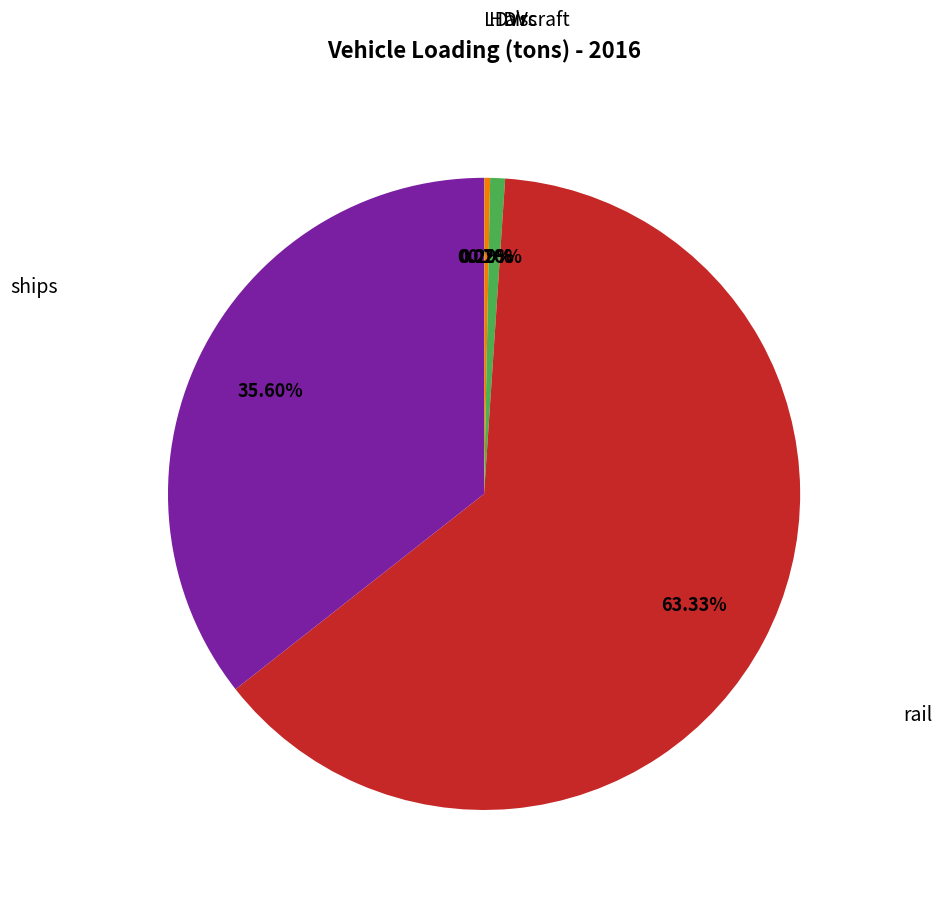

Does any single category account for the majority?

Yes